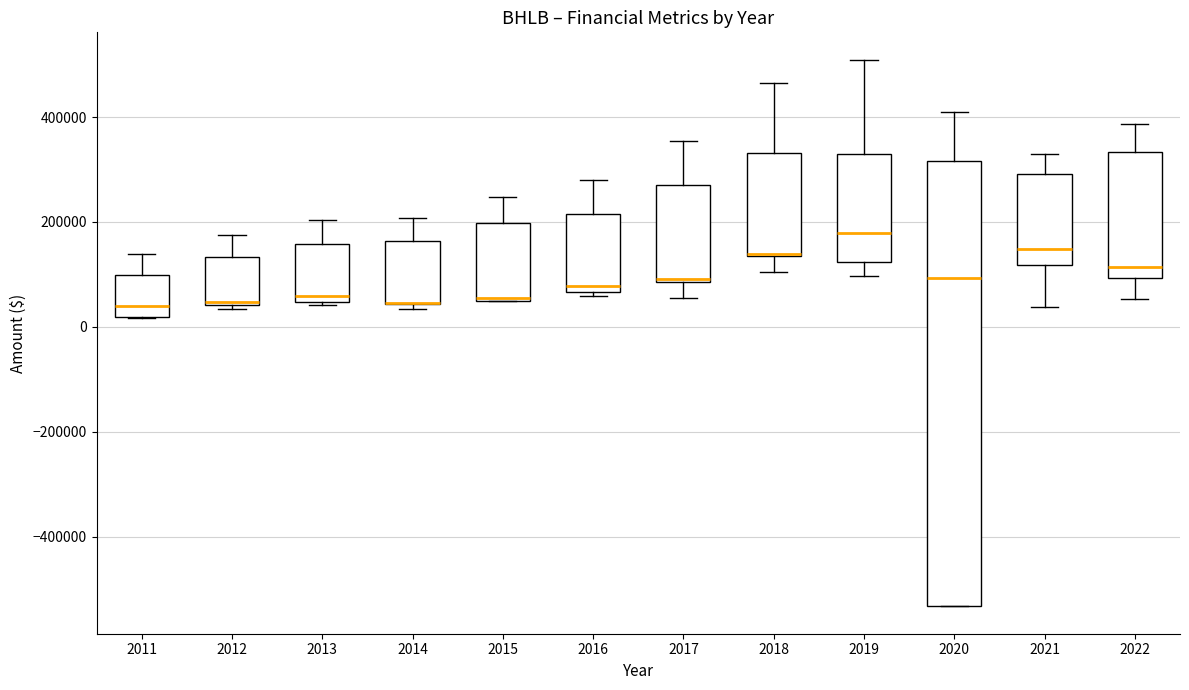

Reading left to right, transcribe this box plot: for each box, give where its median line is, the range the box spans, and where its two whiskers end, as read against the y-axis. The values are not printed on the chart, so give them approximately, as read against the axis.

2011: median 40000, box 20000 to 100000, whiskers 20000 to 140000
2012: median 40000, box 40000 to 140000, whiskers 40000 (just below the box's lower edge) to 180000
2013: median 60000, box 40000 to 160000, whiskers 40000 to 200000
2014: median 40000 (drawn on the box's lower edge), box 40000 to 160000, whiskers 40000 (just below the box's lower edge) to 200000
2015: median 60000, box 40000 to 200000, whiskers 40000 to 240000
2016: median 80000, box 60000 to 220000, whiskers 60000 (just below the box's lower edge) to 280000
2017: median 100000, box 80000 to 260000, whiskers 60000 to 360000
2018: median 140000 (drawn on the box's lower edge), box 140000 to 340000, whiskers 100000 to 460000
2019: median 180000, box 120000 to 320000, whiskers 100000 to 500000
2020: median 100000, box -540000 to 320000, whiskers -540000 to 400000
2021: median 140000, box 120000 to 300000, whiskers 40000 to 320000
2022: median 120000, box 100000 to 340000, whiskers 60000 to 380000